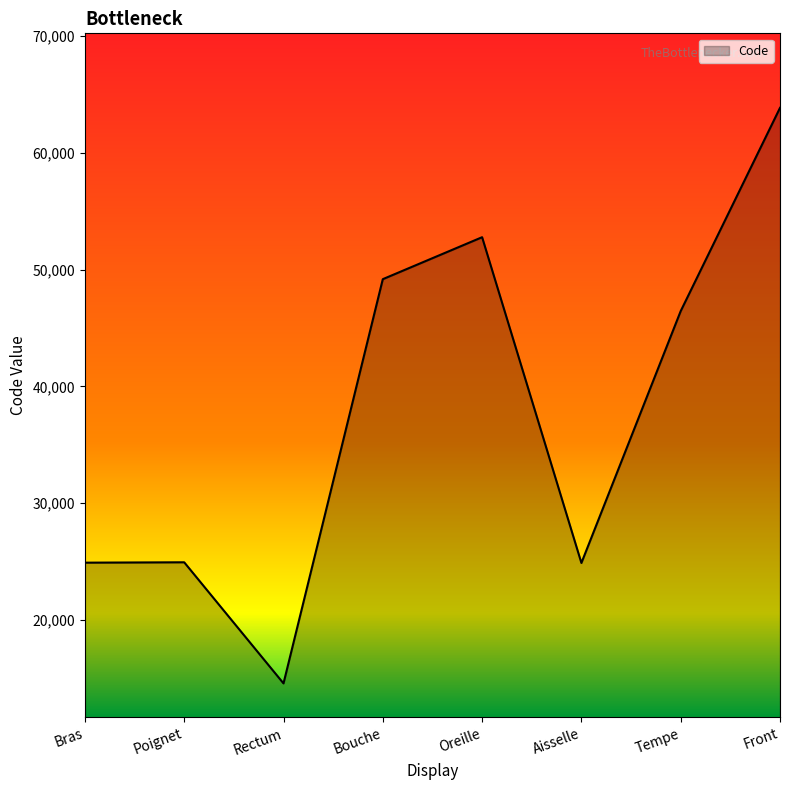

What is the approximate value at Tempe, to the nearest 50?

46450